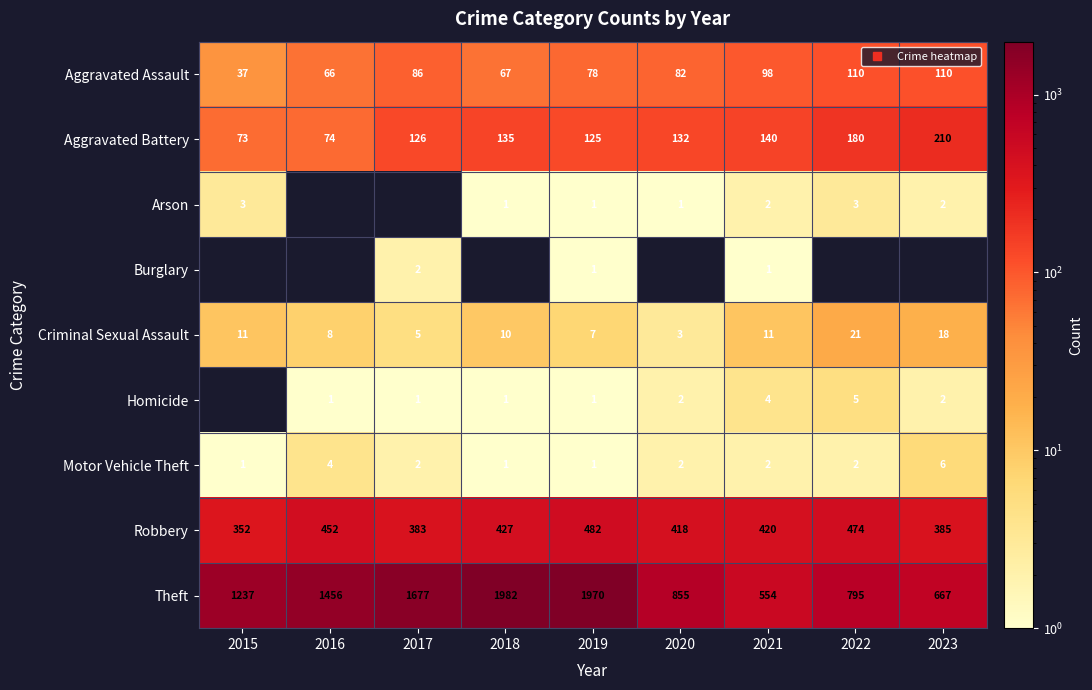

List the labels in order of Robbery value, largest first.

2019, 2022, 2016, 2018, 2021, 2020, 2023, 2017, 2015